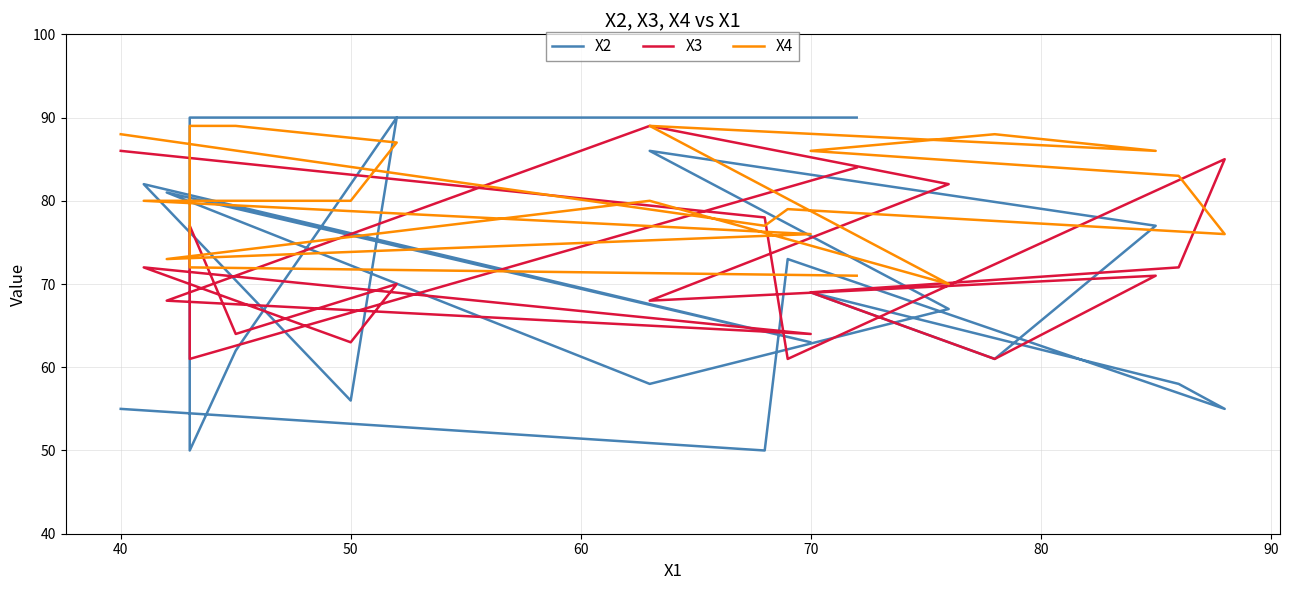

True or false: X2 has more than 2 points higher than both neighbors.

True